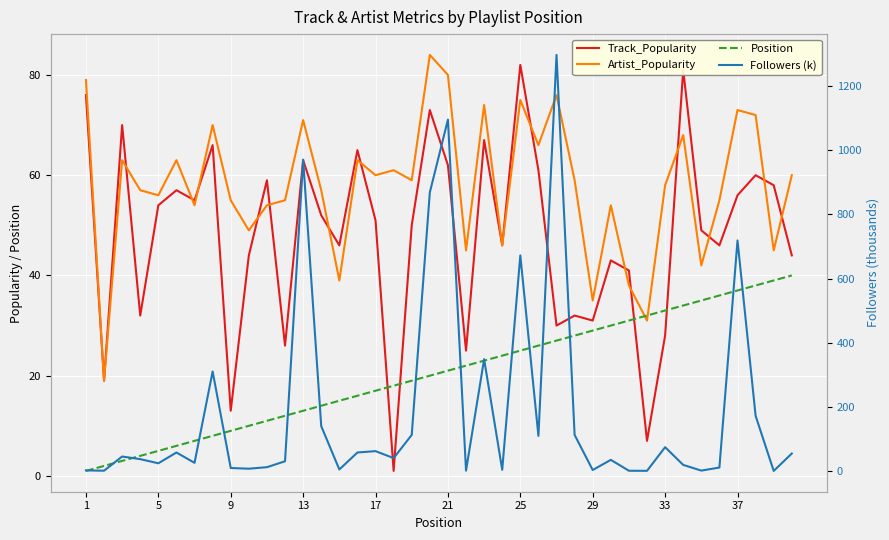

Is the value of Followers (k) at 1 greater than the value of Artist_Popularity at 33?

No